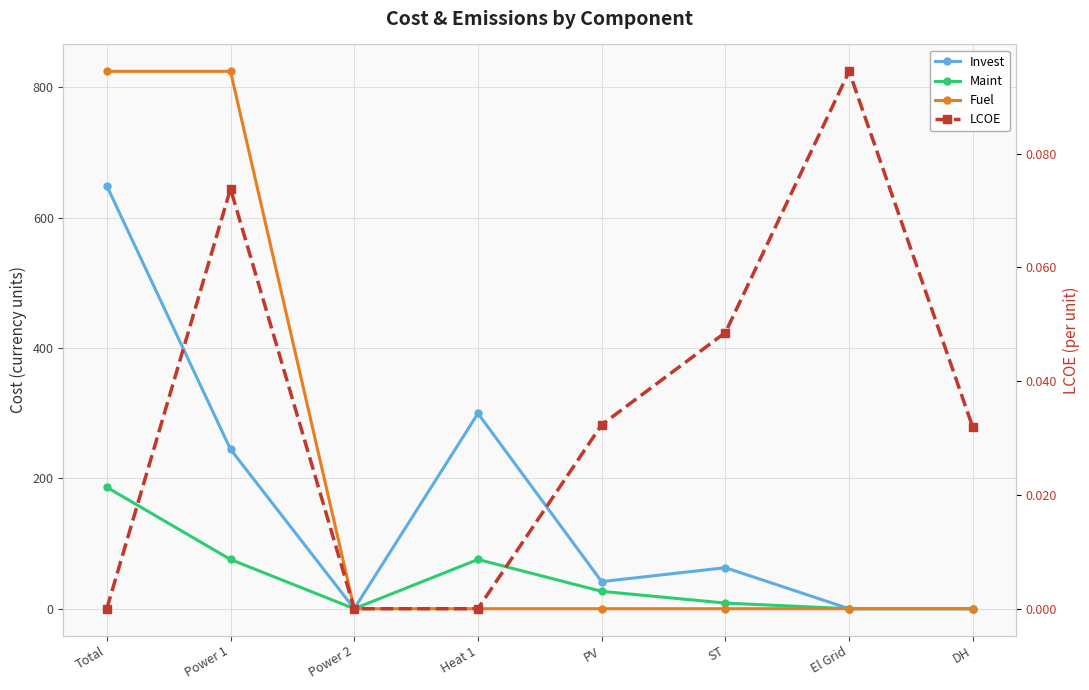

What is the value of the Fuel point at the 2nd from the left?

824.5